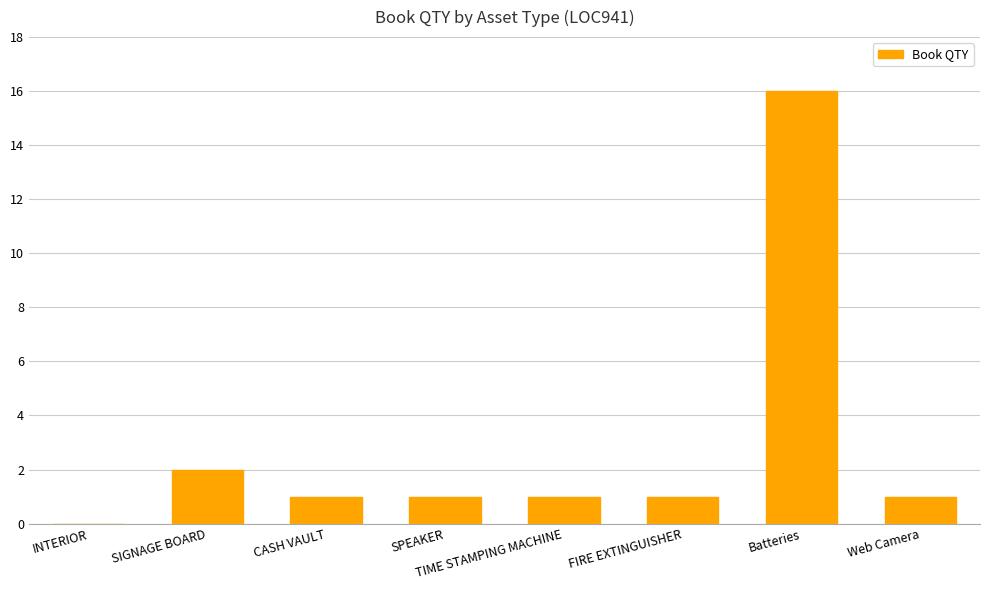

Where is the data nearest to the value 8?

SIGNAGE BOARD